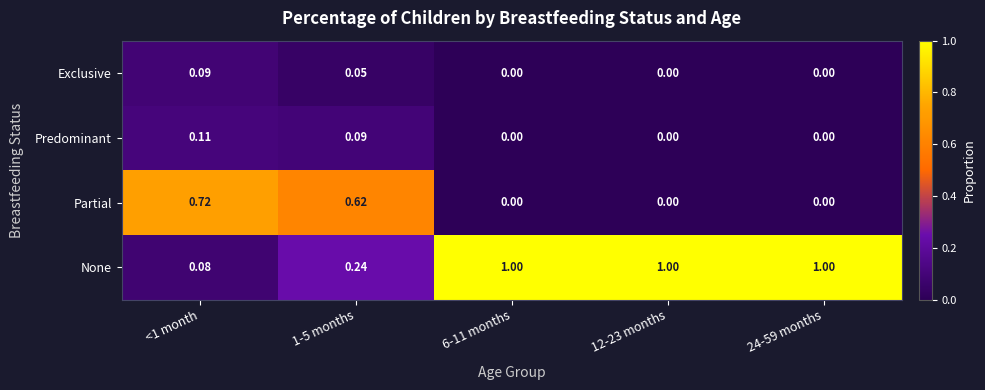

Between 1-5 months and 6-11 months, which series saw the biggest shift?

None